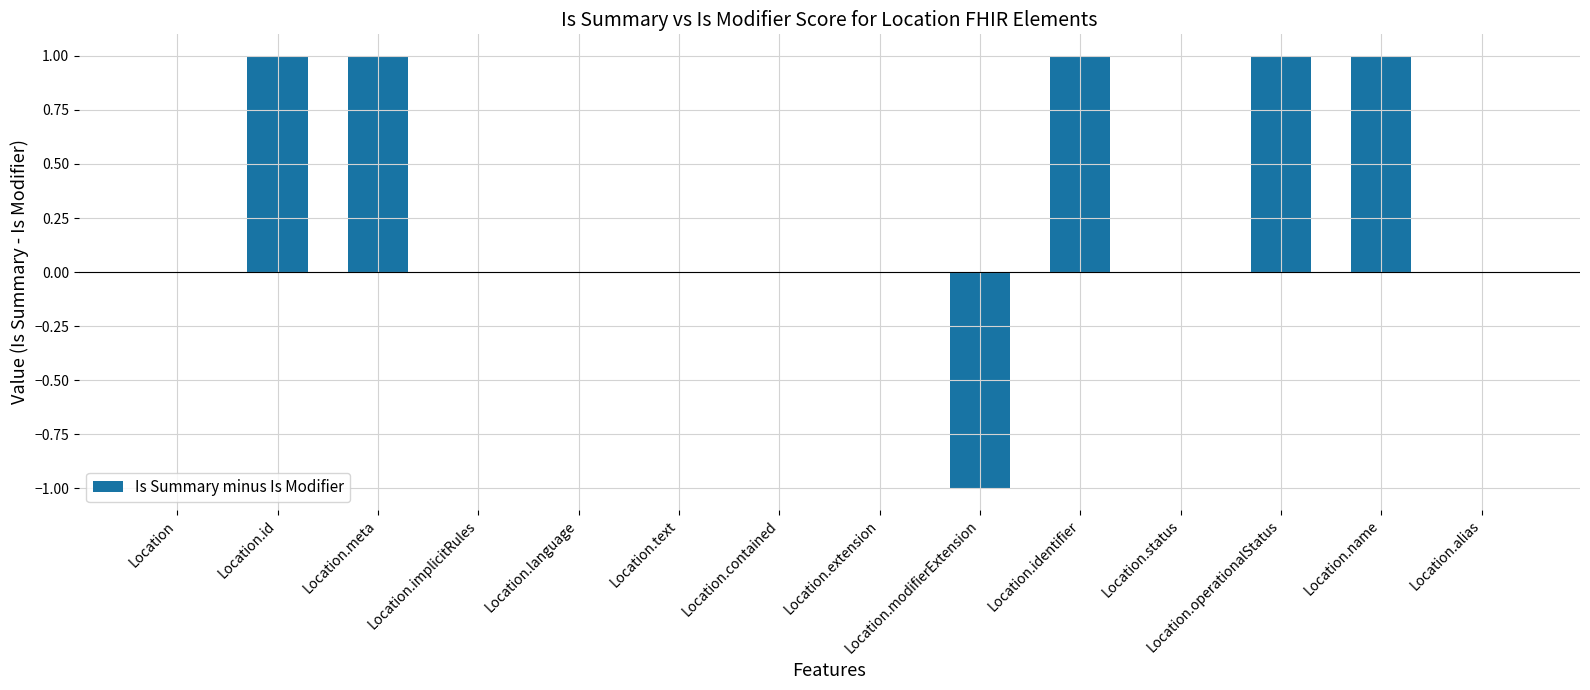

What is the maximum value shown in the chart?

1